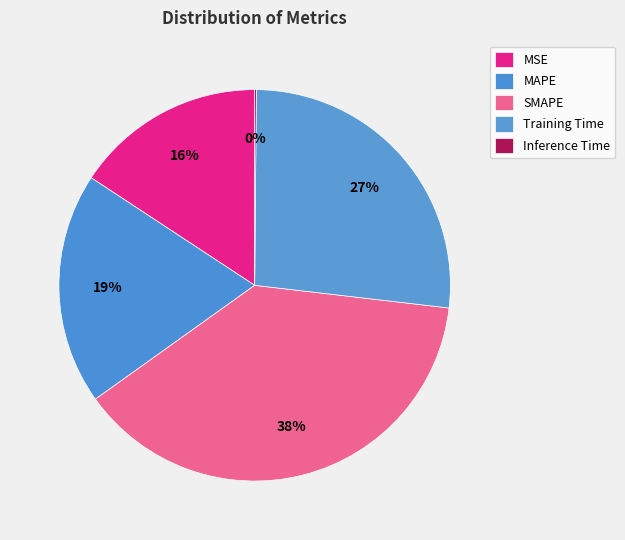

Which slice is the smallest?

Inference Time